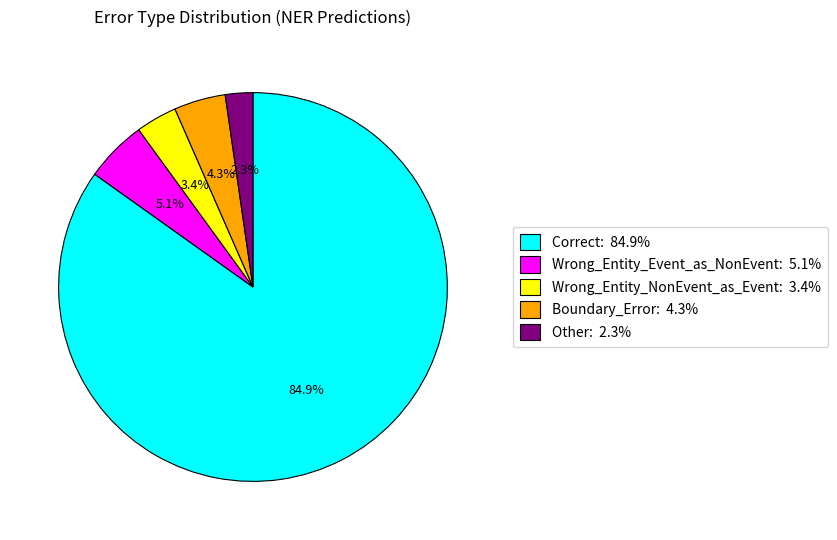

What percentage is the Correct slice, to the nearest percent?

85%